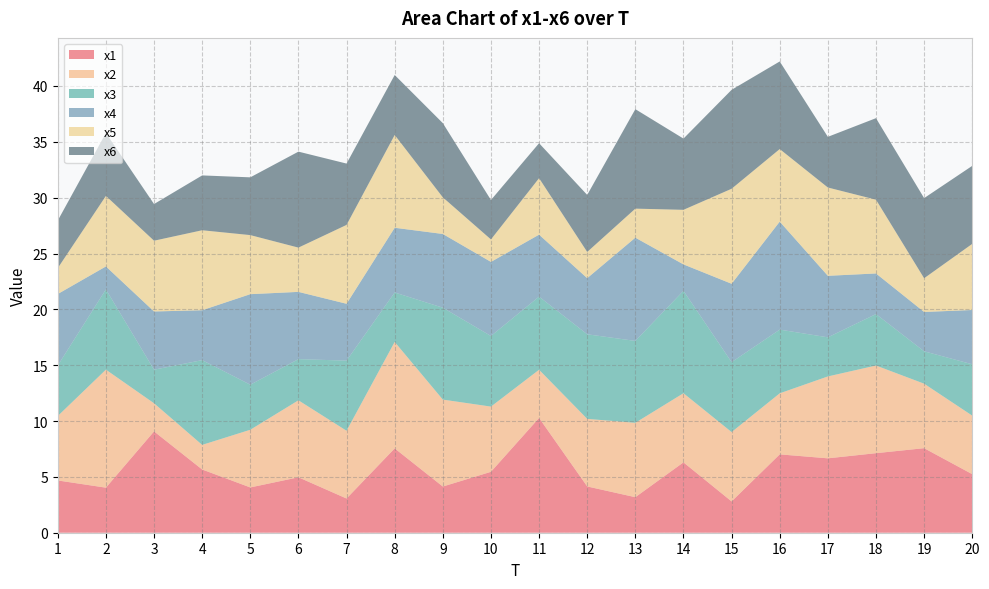

Reading left to right, what are all the values shown in this chart?

x1: 4.7	4.0	9.1	5.7	4.1	5.0	3.1	7.6	4.1	5.5	10.3	4.1	3.2	6.3	2.8	7.0	6.7	7.1	7.6	5.2
x2: 5.8	10.6	2.5	2.2	5.2	6.9	6.1	9.5	7.8	5.8	4.3	6.1	6.7	6.2	6.2	5.5	7.3	7.8	5.8	5.2
x3: 4.5	7.2	3.0	7.6	4.0	3.7	6.3	4.4	8.2	6.3	6.5	7.6	7.3	9.2	6.3	5.7	3.5	4.6	2.9	4.6
x4: 6.4	2.1	5.2	4.5	8.1	6.0	5.1	5.8	6.6	6.6	5.5	5.0	9.2	2.4	7.0	9.7	5.5	3.6	3.5	4.9
x5: 2.3	6.3	6.3	7.2	5.3	4.0	7.1	8.3	3.3	2.0	5.1	2.3	2.6	4.9	8.5	6.5	7.9	6.6	3.0	5.9
x6: 4.3	5.6	3.3	4.9	5.2	8.6	5.5	5.4	6.6	3.5	3.1	5.1	8.9	6.4	8.9	7.8	4.5	7.3	7.2	7.0